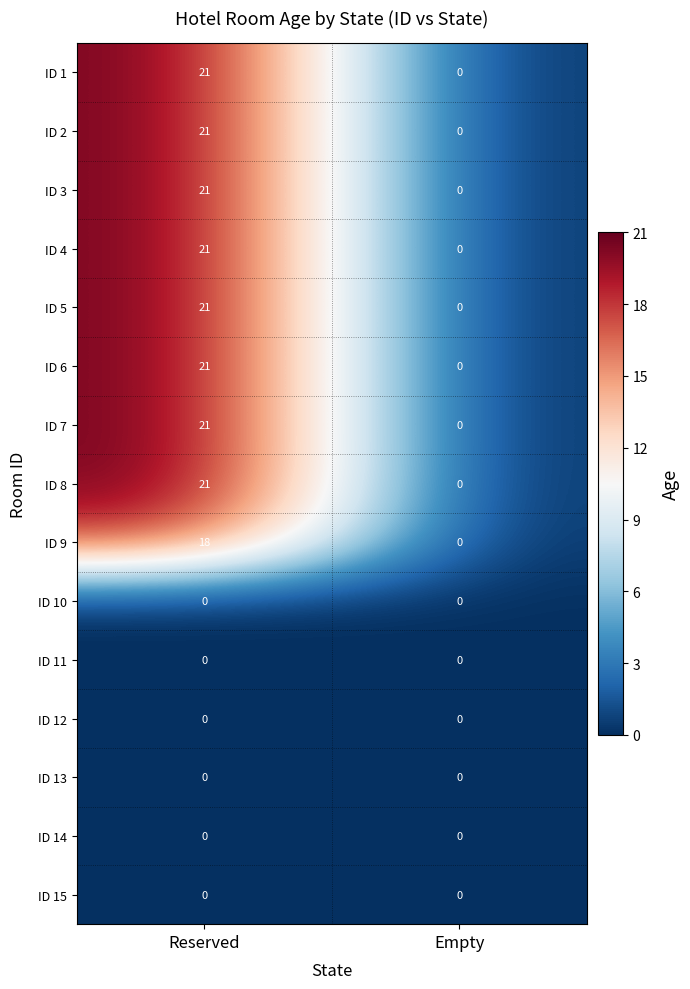

Which category has the highest value in the ID 1 series?

Reserved